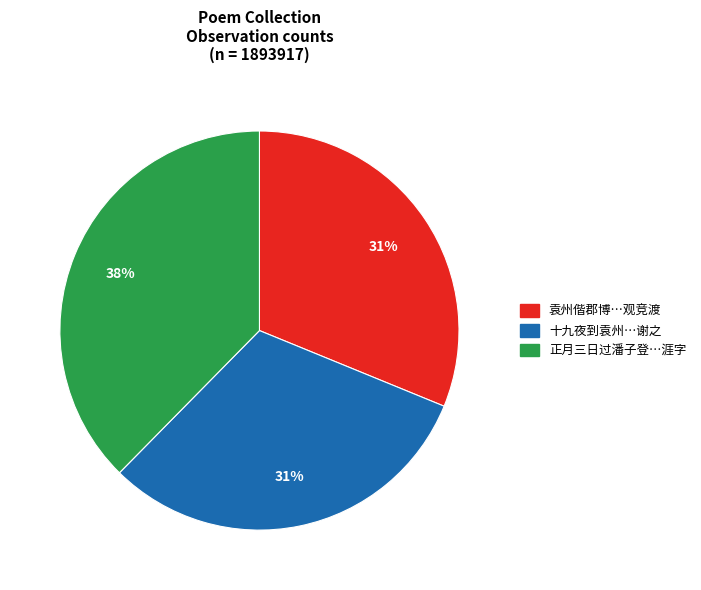

How many slices are in this pie chart?

3